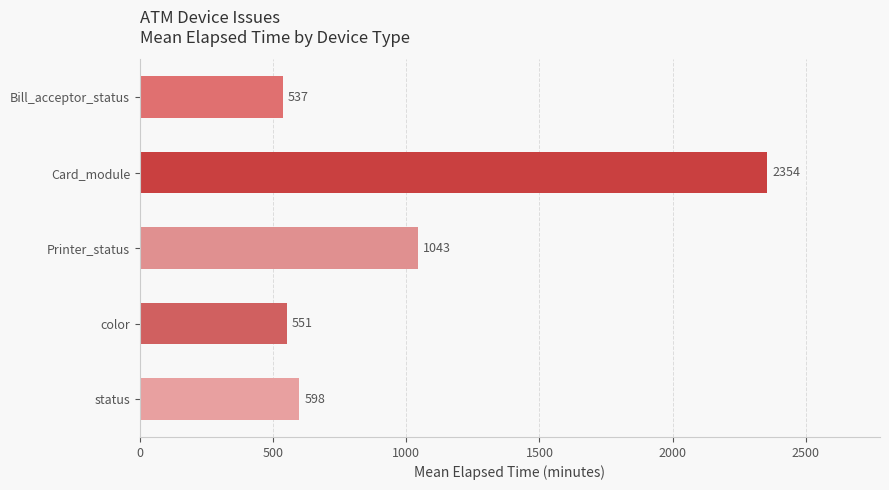

What is the difference between the second highest and minimum values?

506.4